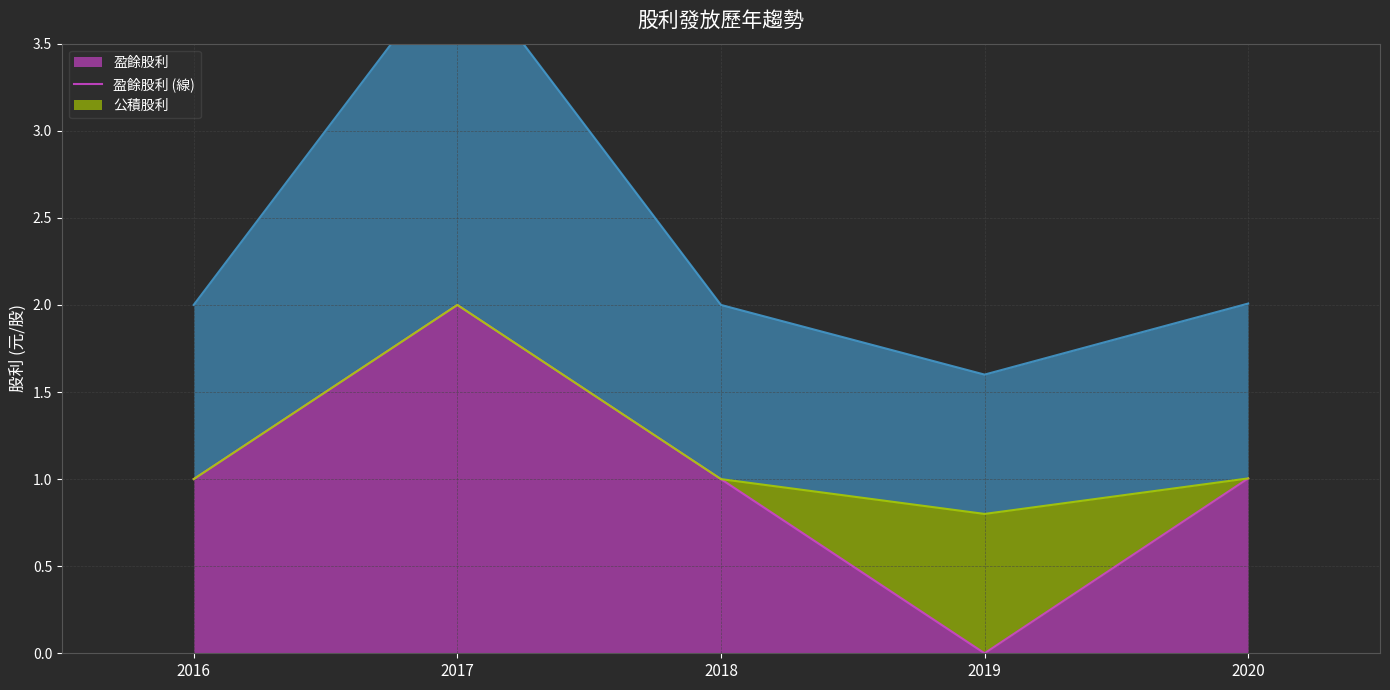

Does the chart display data point markers on the line(s)?

No